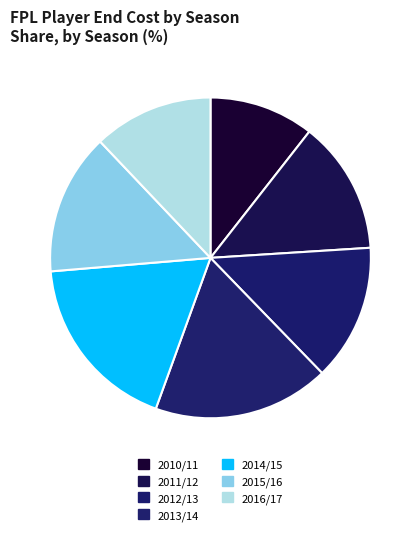

How many slices are in this pie chart?

7